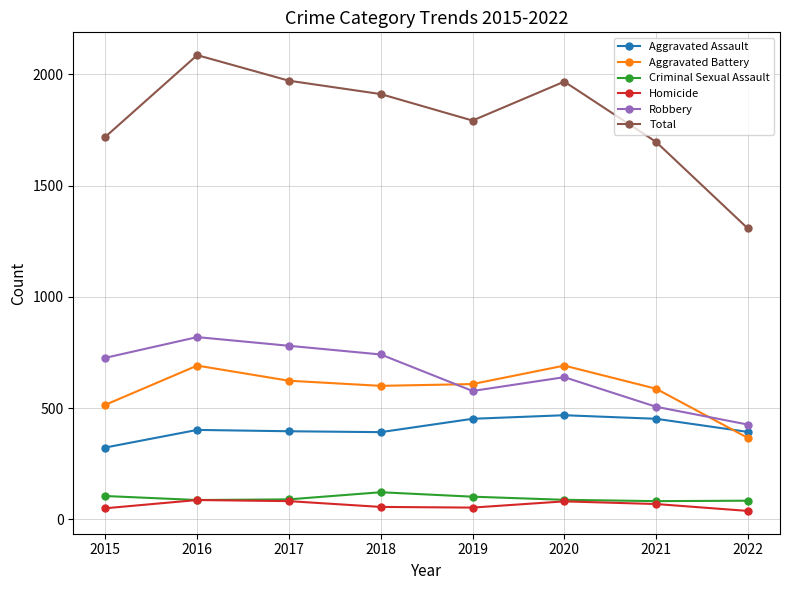

At which category does the chart reach its peak across all series?

2016